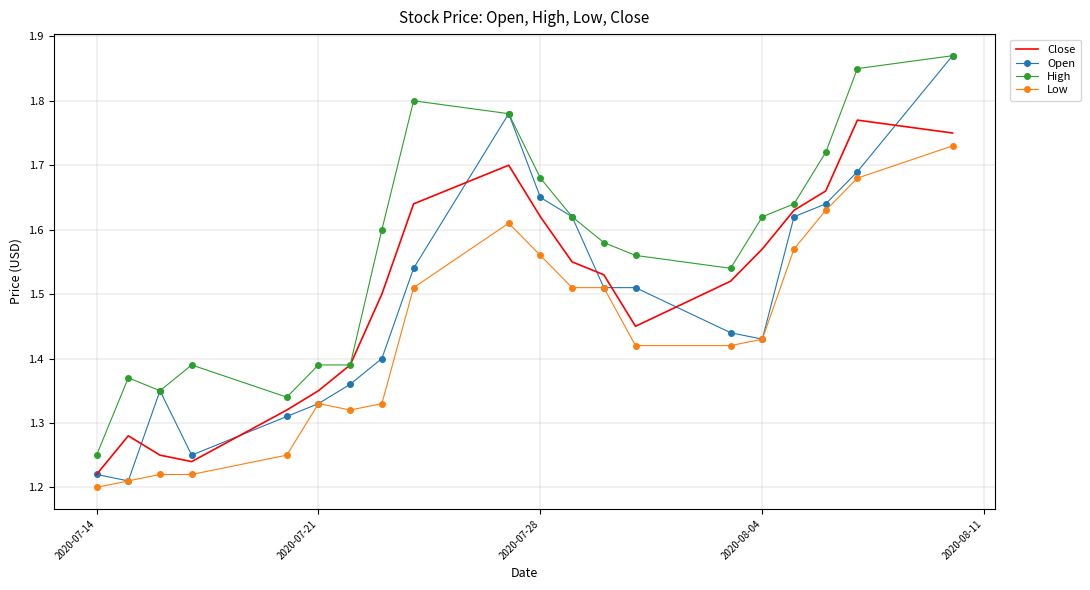

Which series has the widest spread of values?

Open